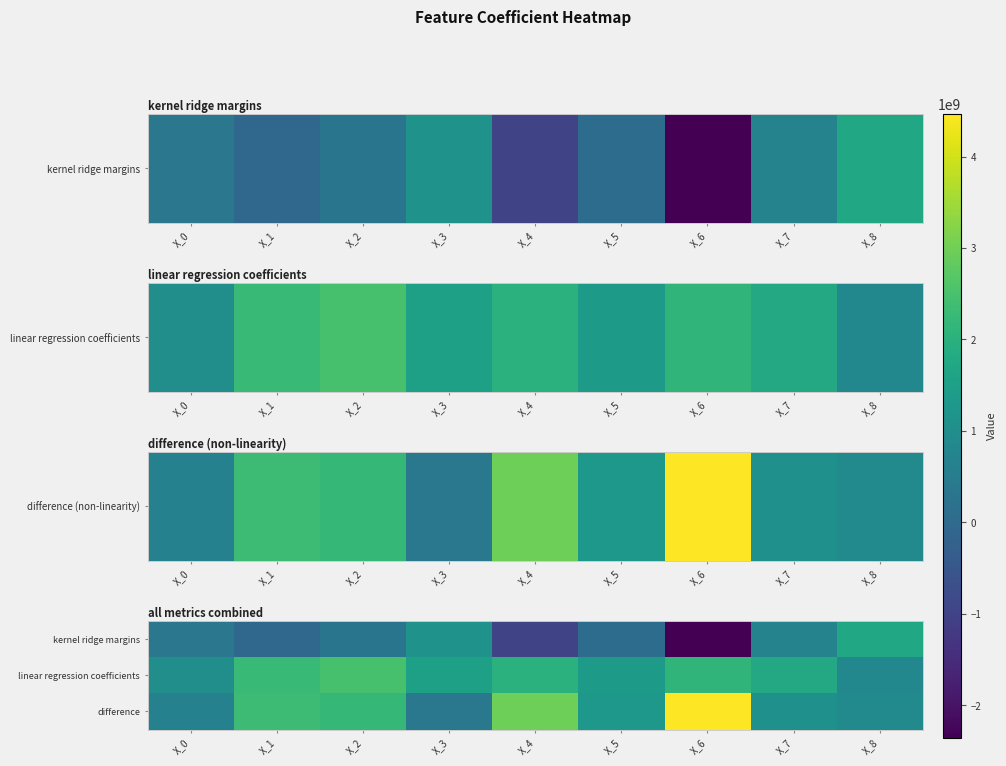

Reading right to left, what are all the values shown in this chart?

kernel ridge margins: X_8=1734586059.3	X_7=699302189.4	X_6=-2352950829.4	X_5=63988272.5	X_4=-960980385.5	X_3=1143296516.5	X_2=300204910.5	X_1=-55218601.7	X_0=358391135.0
linear regression coefficients: X_8=841070691.5	X_7=1777130482.4	X_6=2116477916.1	X_5=1358034862.7	X_4=2001653223.5	X_3=1529200364.7	X_2=2489757084.4	X_1=2269347511.3	X_0=1008991682.6
difference: X_8=893515367.8	X_7=1077828293.0	X_6=4469428745.5	X_5=1294046590.2	X_4=2962633608.9	X_3=385903848.2	X_2=2189552173.9	X_1=2324566112.9	X_0=650600547.6